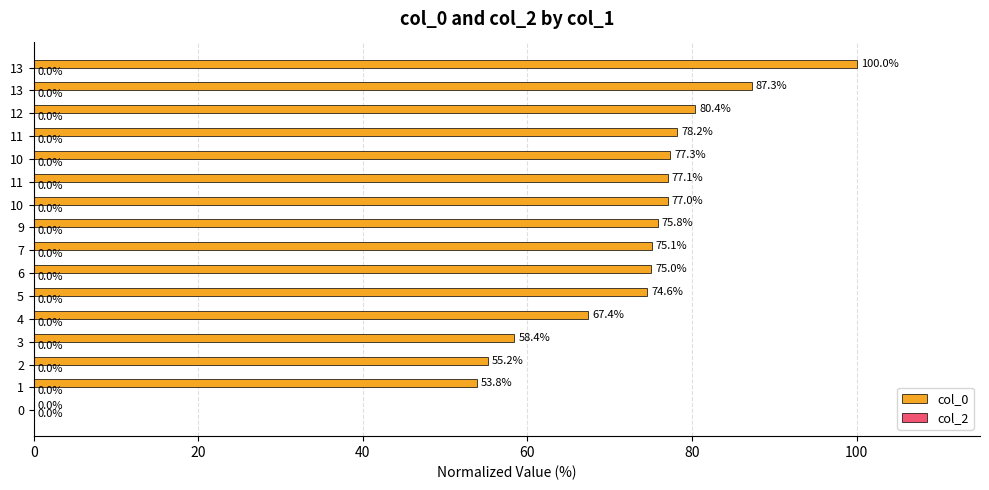

Count the number of categories in the chart.

16